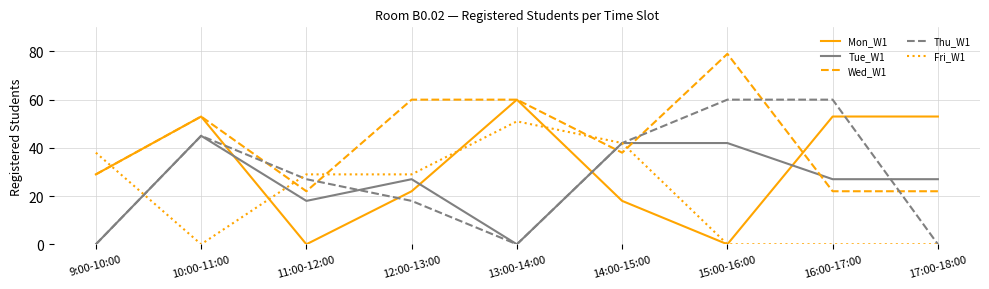

Reading left to right, extract all data points from this chart.

Mon_W1: 9:00-10:00=29	10:00-11:00=53	11:00-12:00=0	12:00-13:00=22	13:00-14:00=60	14:00-15:00=18	15:00-16:00=0	16:00-17:00=53	17:00-18:00=53
Tue_W1: 9:00-10:00=0	10:00-11:00=45	11:00-12:00=18	12:00-13:00=27	13:00-14:00=0	14:00-15:00=42	15:00-16:00=42	16:00-17:00=27	17:00-18:00=27
Wed_W1: 9:00-10:00=29	10:00-11:00=53	11:00-12:00=22	12:00-13:00=60	13:00-14:00=60	14:00-15:00=38	15:00-16:00=79	16:00-17:00=22	17:00-18:00=22
Thu_W1: 9:00-10:00=0	10:00-11:00=45	11:00-12:00=27	12:00-13:00=18	13:00-14:00=0	14:00-15:00=42	15:00-16:00=60	16:00-17:00=60	17:00-18:00=0
Fri_W1: 9:00-10:00=38	10:00-11:00=0	11:00-12:00=29	12:00-13:00=29	13:00-14:00=51	14:00-15:00=42	15:00-16:00=0	16:00-17:00=0	17:00-18:00=0